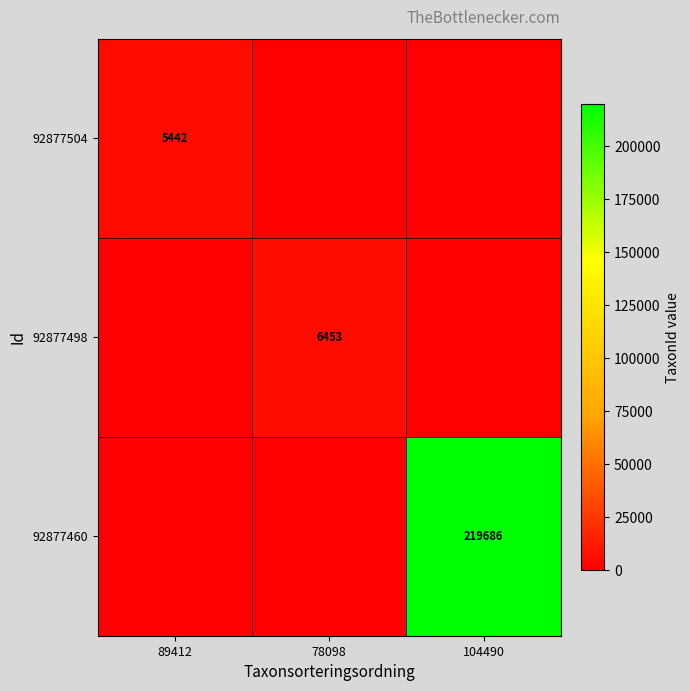

The 92877498 series shows 3432 at 78098. True or false?

False